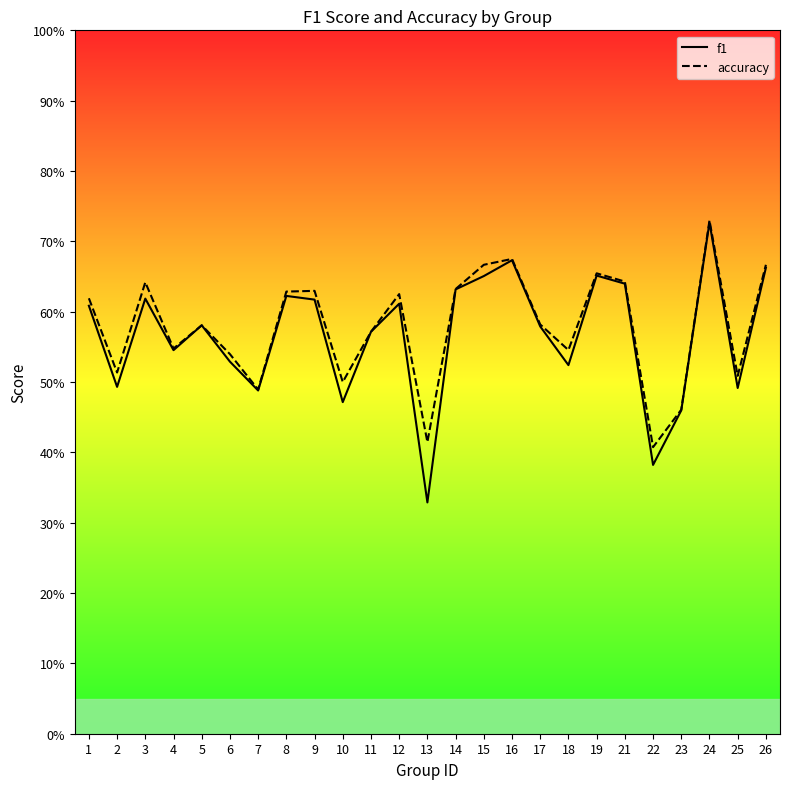

At how many categories does at least one series exceed 0?

25